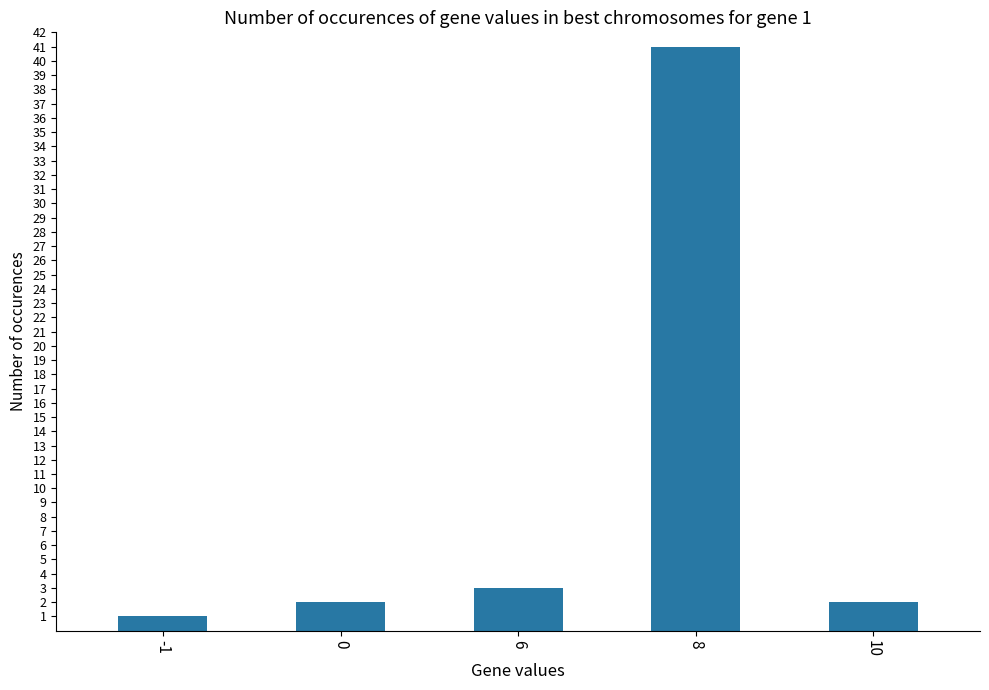

How many categories are shown in the chart?

5